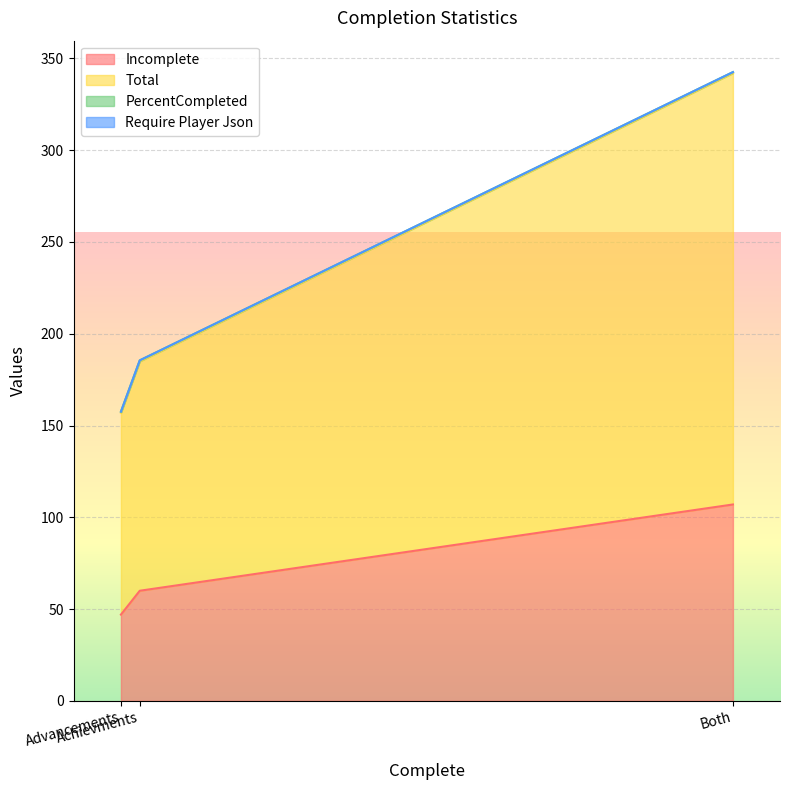

Which series has the largest range (max minus min)?

Total